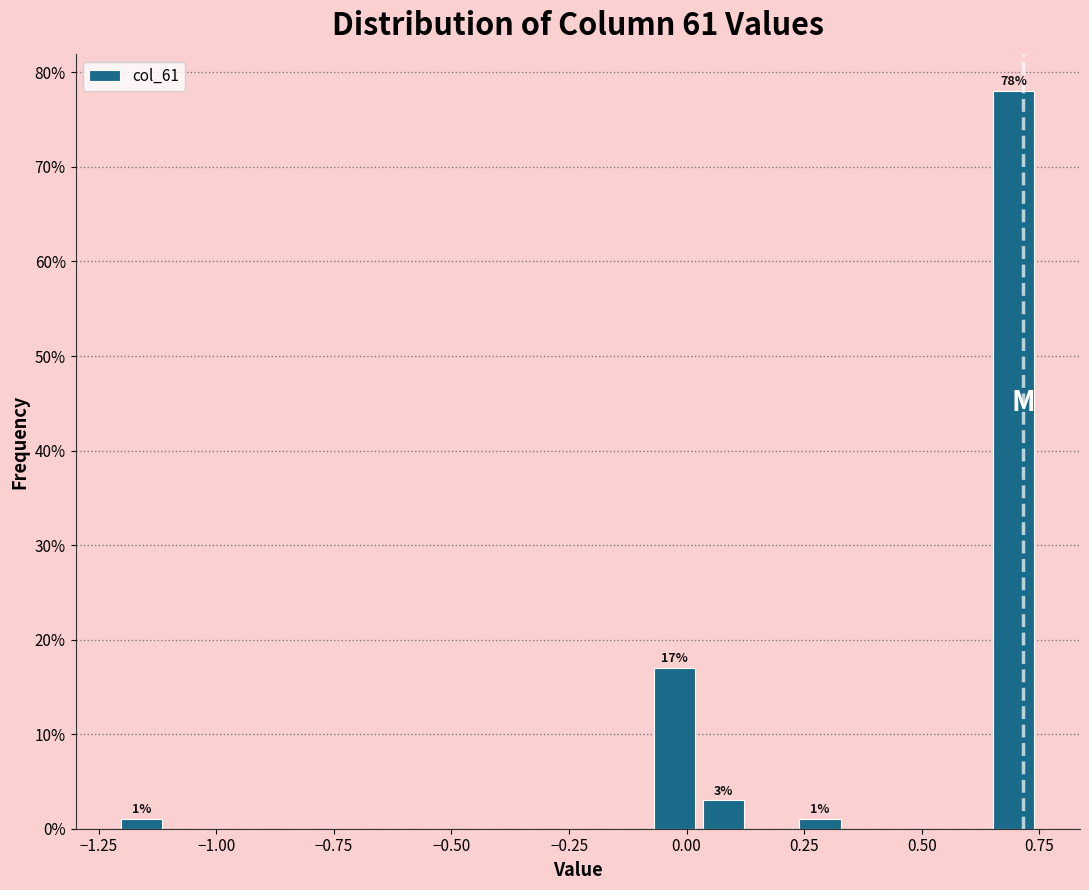

Around what value on the x-axis is the tallest bar? Give the approximate position of its centre, as read against the axis.

0.70